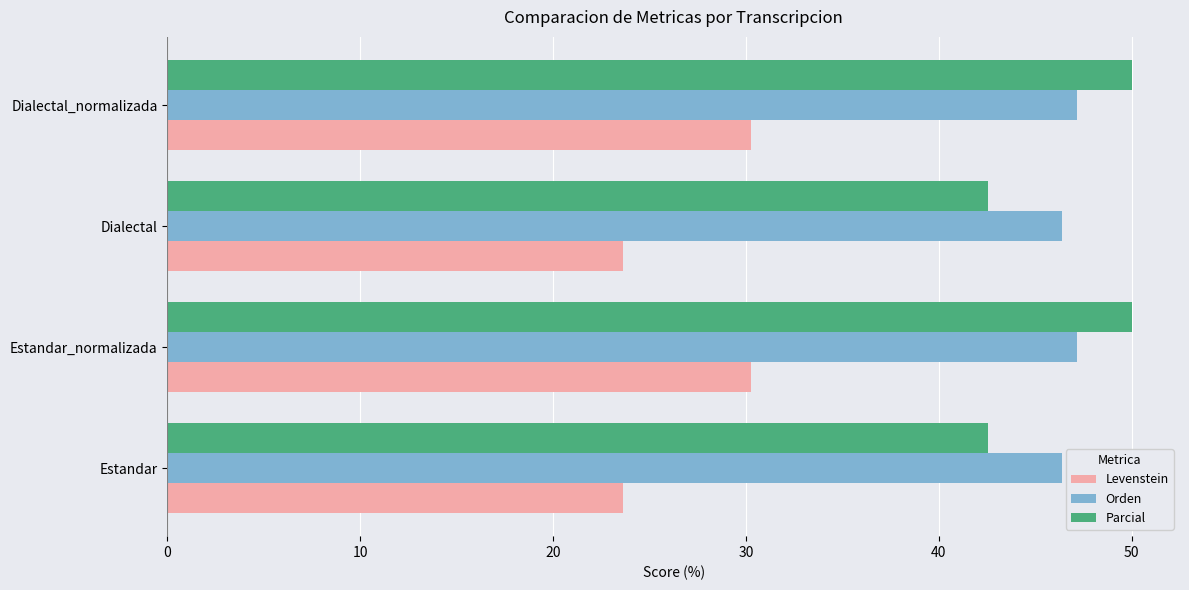

At how many categories does at least one series exceed 40?

4